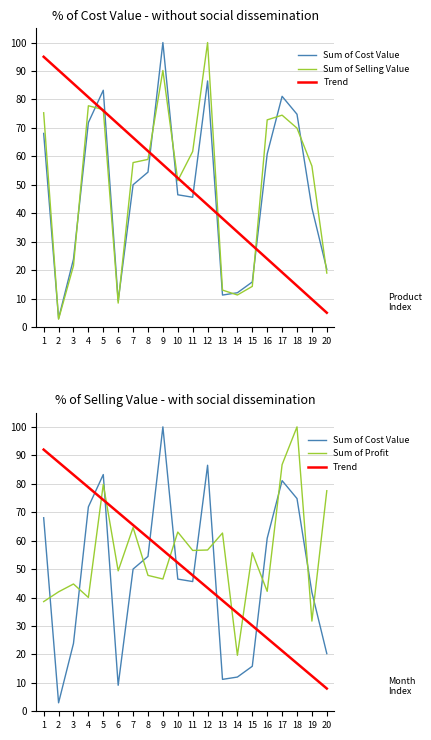

How many lines are shown in the chart?

4